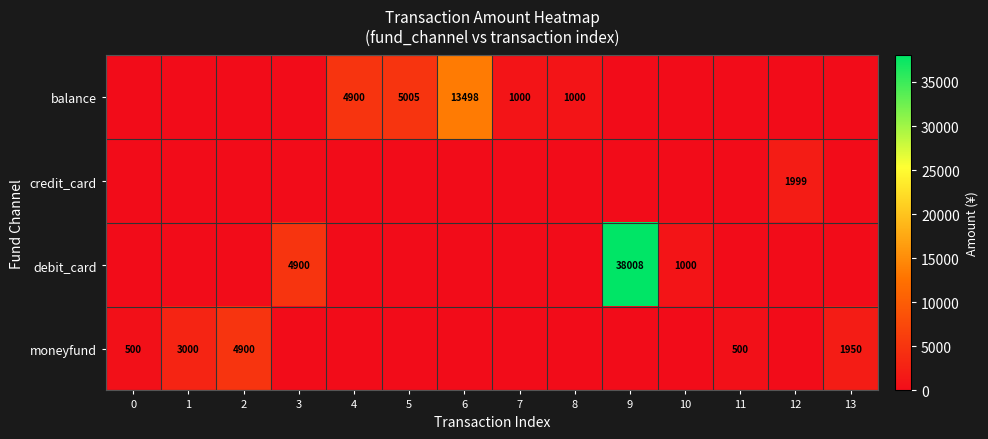

Is it true that moneyfund equals 2586 at 13?

False